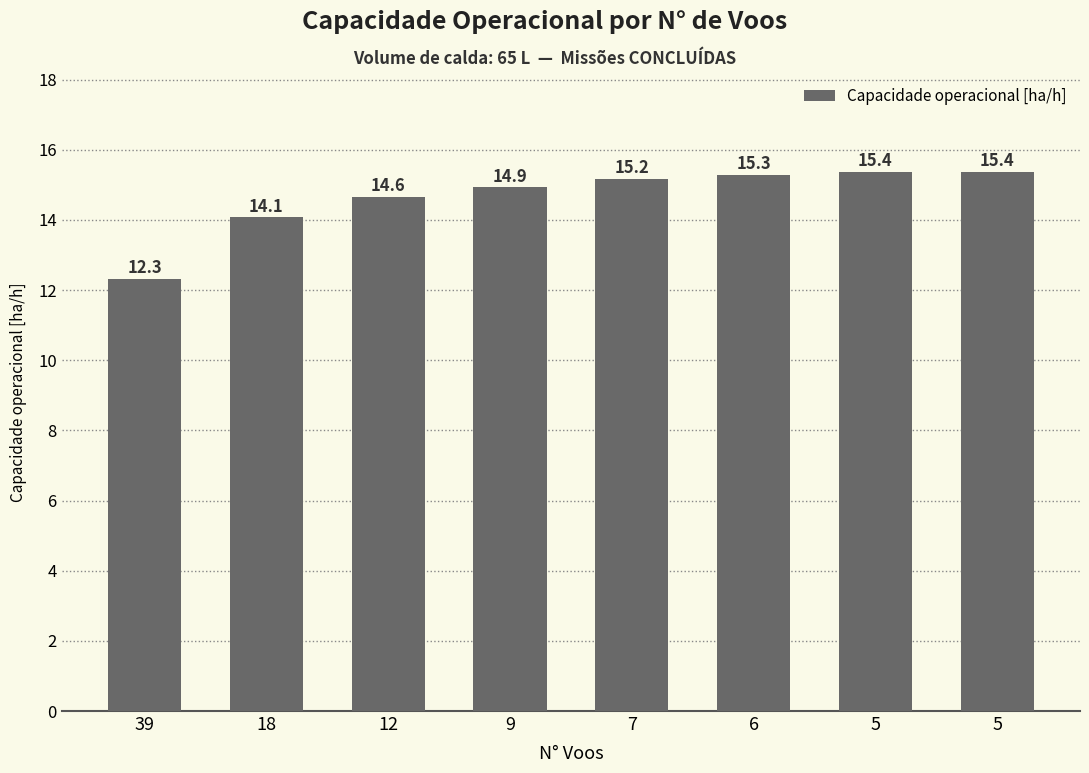

Rank the categories by value from lowest to highest.

39, 18, 12, 9, 7, 6, 5, 5